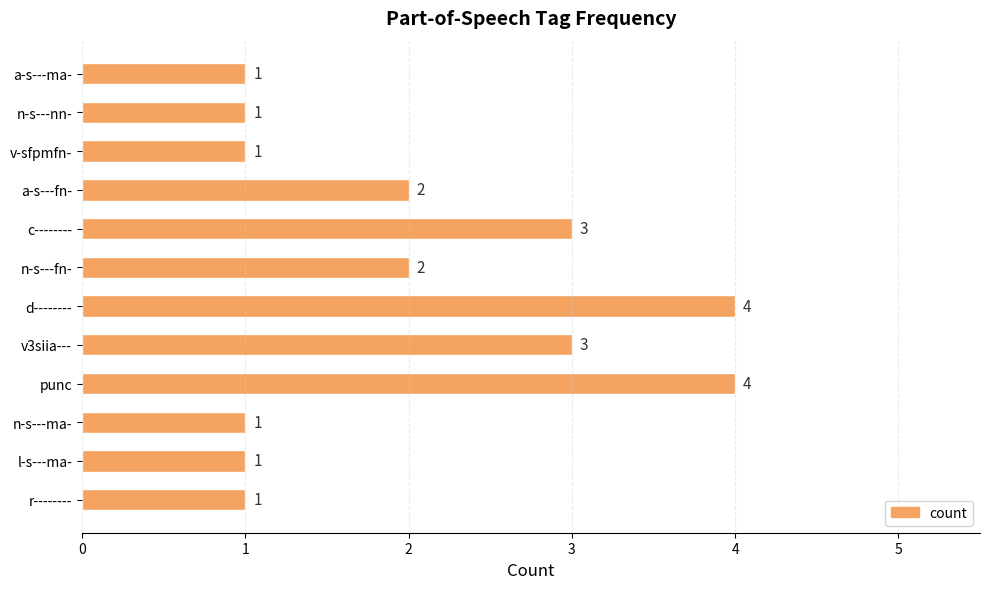

What is the difference between the second highest and second lowest values?

3